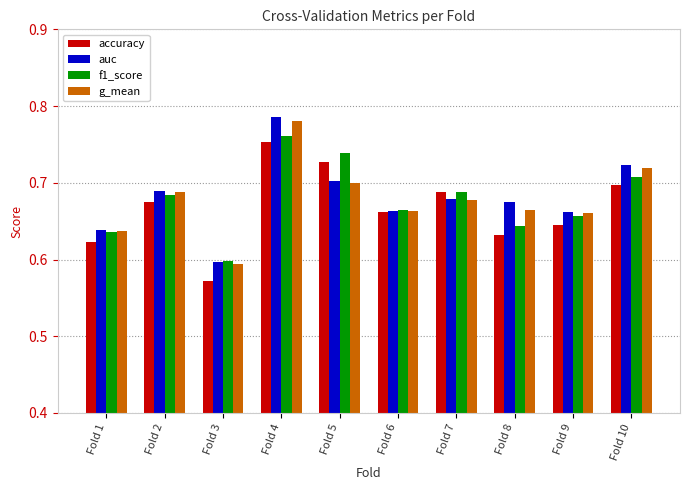

True or false: auc has a value of 0.7 at Fold 7.

True